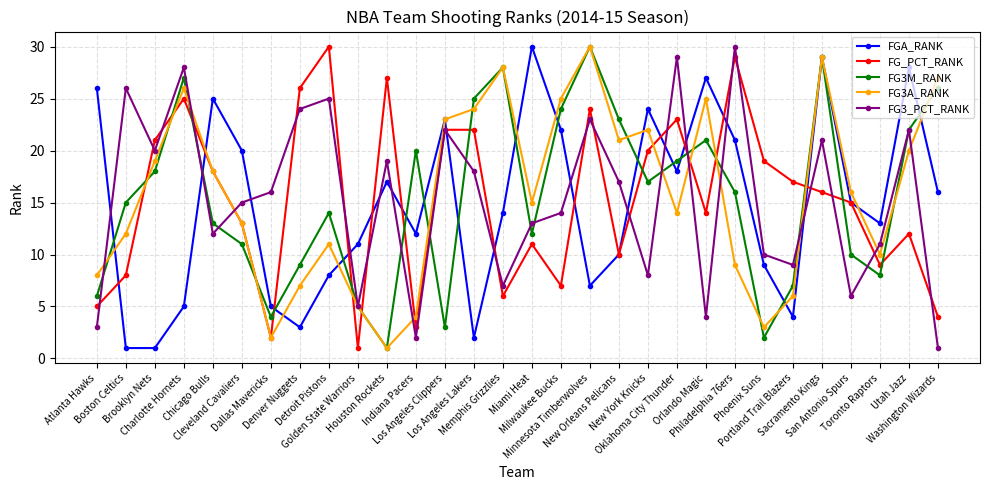

Between Oklahoma City Thunder and Utah Jazz, which series saw the biggest shift?

FG_PCT_RANK